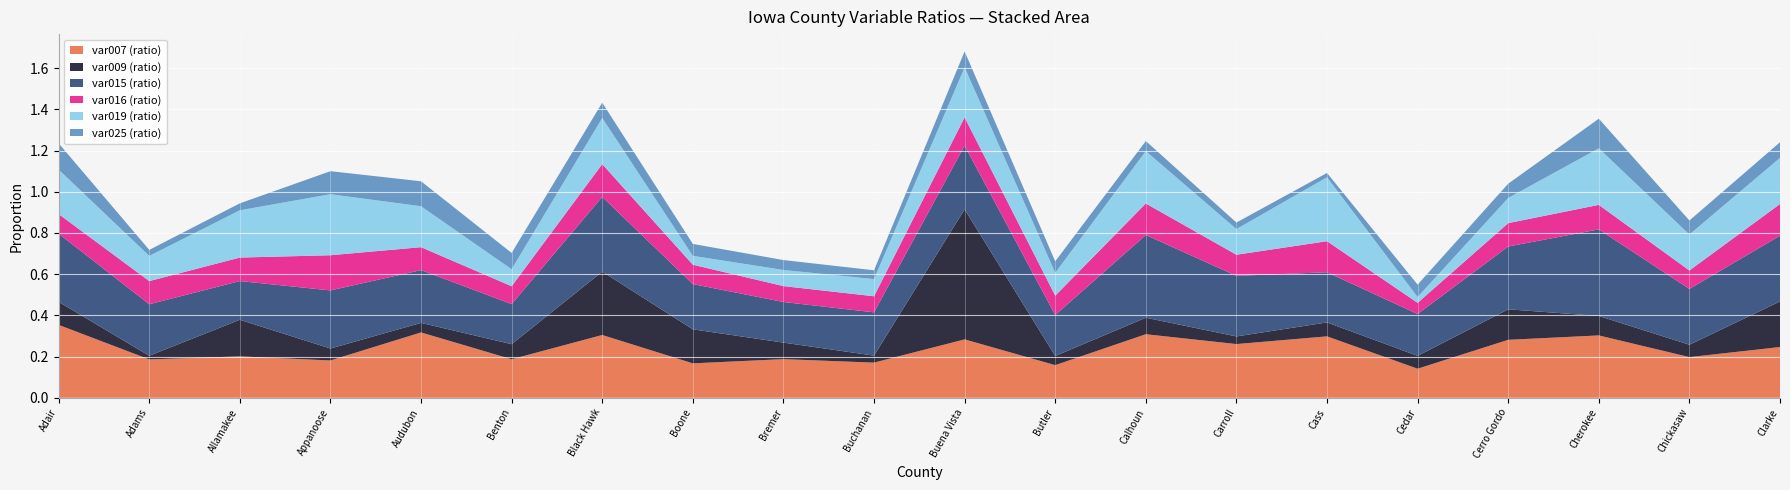

Reading left to right, what are all the values shown in this chart?

var007: 0.4	0.2	0.2	0.2	0.3	0.2	0.3	0.2	0.2	0.2	0.3	0.2	0.3	0.3	0.3	0.1	0.3	0.3	0.2	0.2
var009: 0.1	0.0	0.2	0.1	0.0	0.1	0.3	0.2	0.1	0.0	0.6	0.0	0.1	0.0	0.1	0.1	0.1	0.1	0.1	0.2
var015: 0.3	0.2	0.2	0.3	0.3	0.2	0.4	0.2	0.2	0.2	0.3	0.2	0.4	0.3	0.2	0.2	0.3	0.4	0.3	0.3
var016: 0.1	0.1	0.1	0.2	0.1	0.1	0.2	0.1	0.1	0.1	0.1	0.1	0.2	0.1	0.2	0.1	0.1	0.1	0.1	0.2
var019: 0.2	0.1	0.2	0.3	0.2	0.1	0.2	0.0	0.1	0.1	0.2	0.1	0.3	0.1	0.3	0.0	0.1	0.3	0.2	0.2
var025: 0.1	0.0	0.0	0.1	0.1	0.1	0.1	0.1	0.0	0.0	0.1	0.1	0.0	0.0	0.0	0.1	0.1	0.1	0.1	0.1